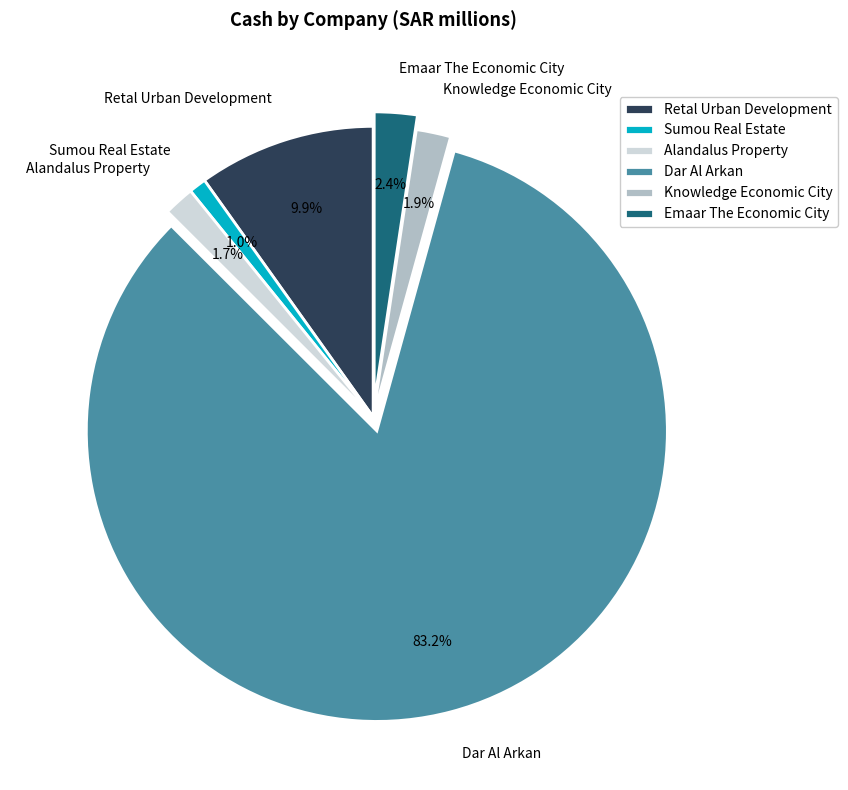

What is the ratio of the value at Sumou Real Estate to the value at Knowledge Economic City?

0.5